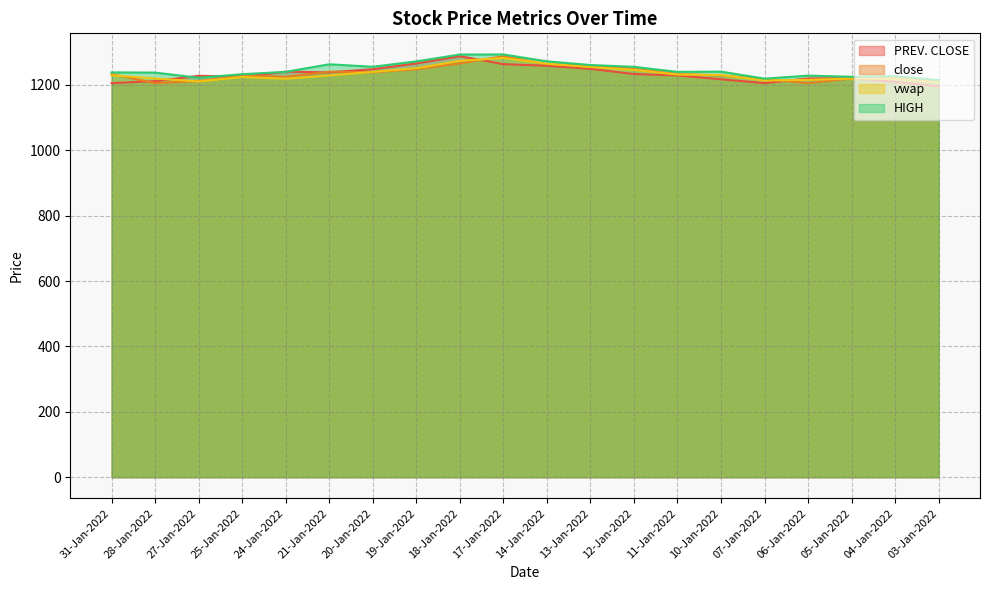

Reading right to left, extract all data points from this chart.

PREV. CLOSE: 1196.0	1209.4	1220.6	1219.8	1205.6	1217.4	1229.1	1233.4	1249.4	1258.7	1263.6	1288.0	1265.9	1248.1	1238.7	1240.7	1225.0	1228.0	1211.7	1205.5
close: 1209.4	1220.6	1219.8	1205.6	1217.4	1229.1	1233.4	1249.4	1258.7	1263.6	1288.0	1265.9	1248.1	1238.7	1240.7	1225.0	1228.0	1211.7	1205.5	1233.2
vwap: 1208.2	1218.6	1219.5	1215.6	1213.5	1230.5	1231.8	1246.0	1254.9	1264.9	1282.5	1273.9	1251.1	1239.9	1229.1	1219.0	1224.3	1210.7	1219.7	1229.6
HIGH: 1214.5	1227.0	1225.0	1228.5	1219.2	1240.7	1240.0	1255.4	1261.0	1272.2	1293.2	1293.0	1272.1	1255.7	1263.2	1240.0	1232.9	1221.9	1237.8	1238.4